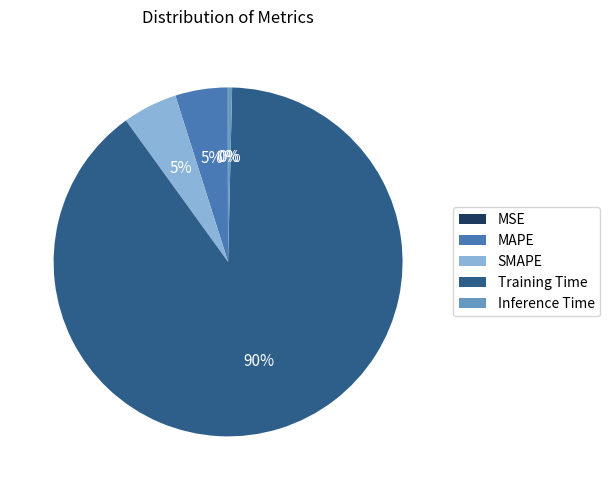

Does any single category account for the majority?

Yes